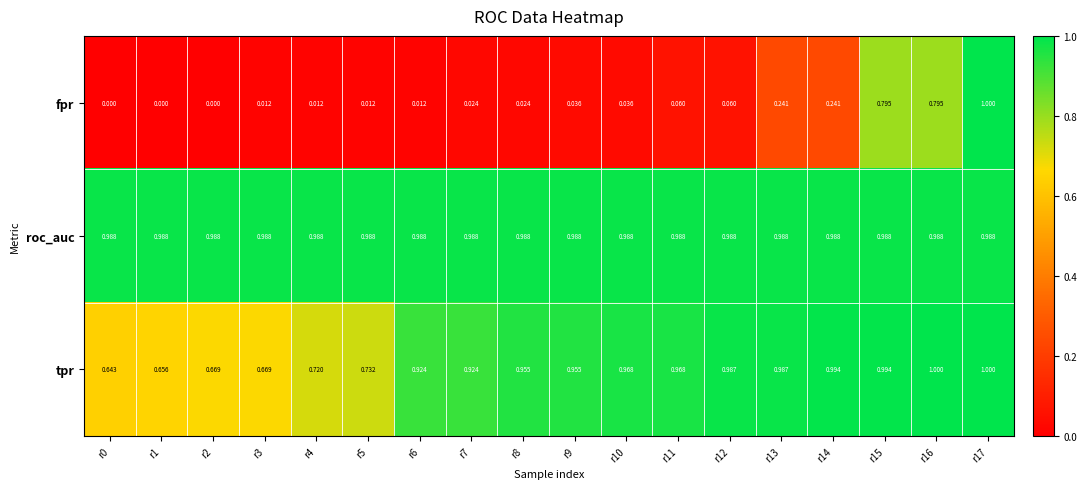

Between r11 and r14, which series saw the biggest shift?

fpr